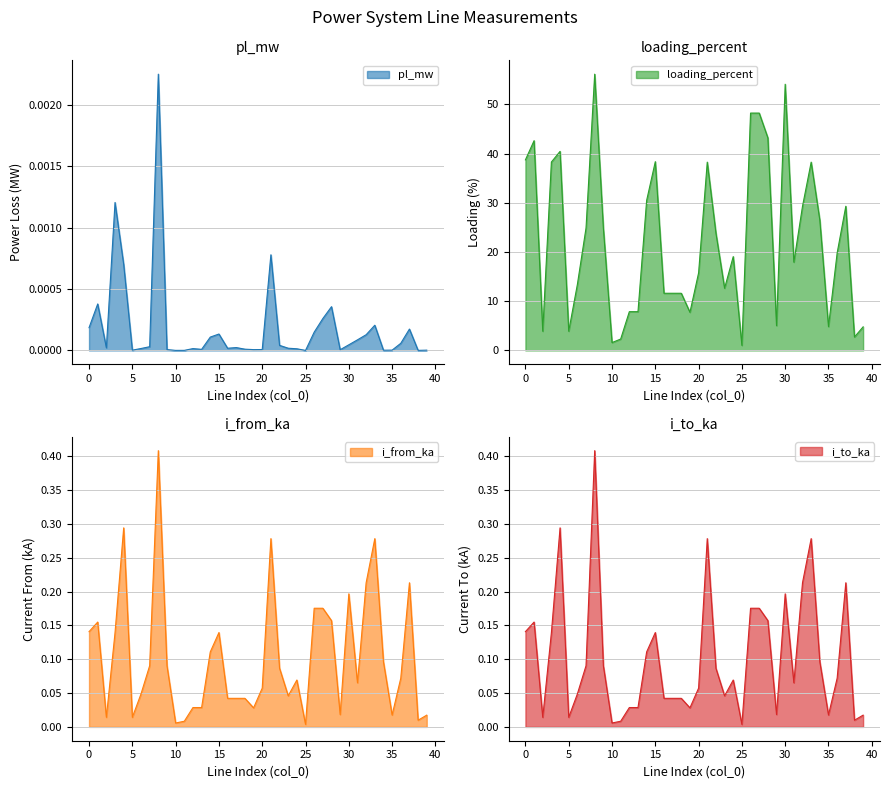

What is the maximum value shown in the chart?

56.1